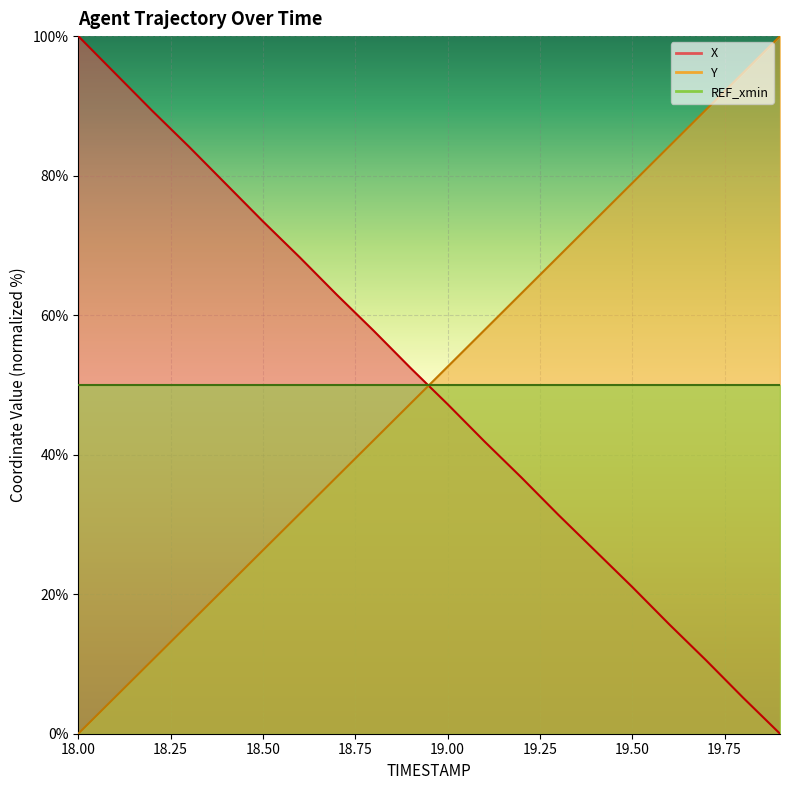

What is the difference between the second highest and second lowest values in the Y series?

89.5